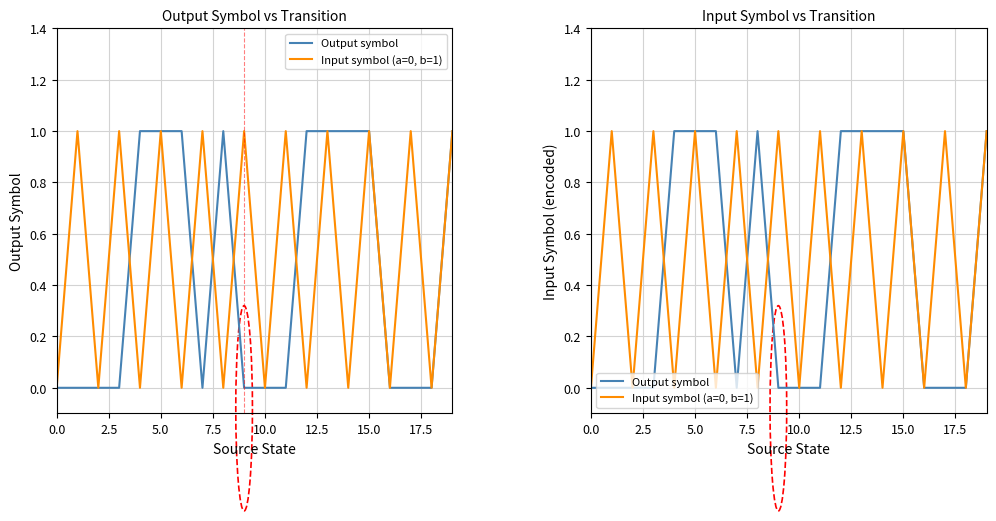

What is the label of the 18th point from the left?

17